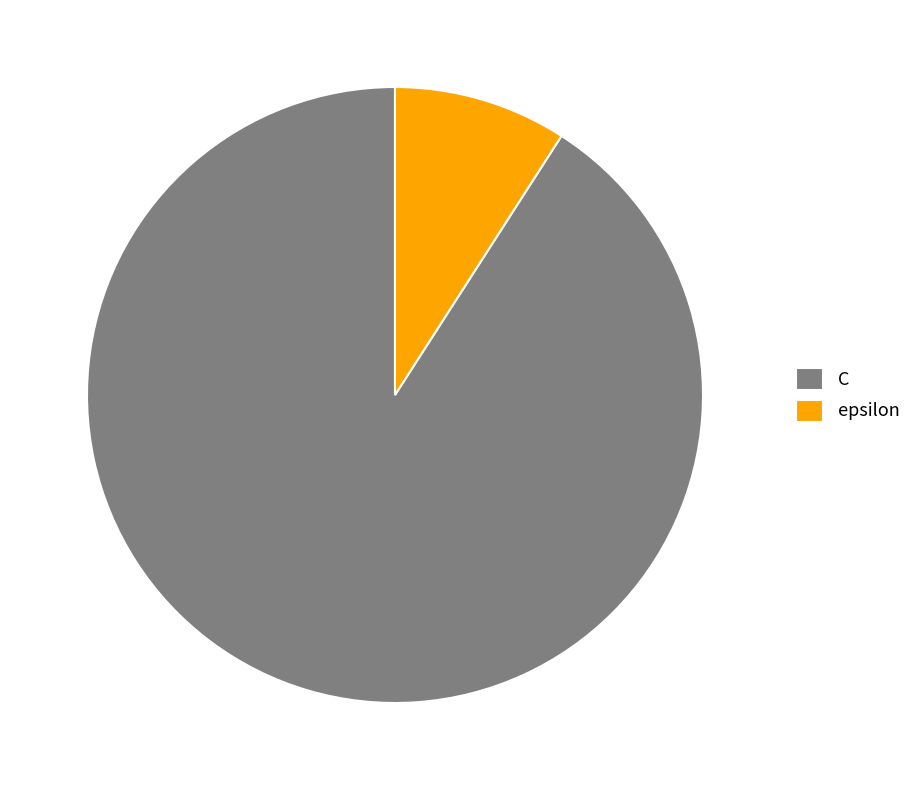

Is the sum of epsilon and C greater than half?

Yes